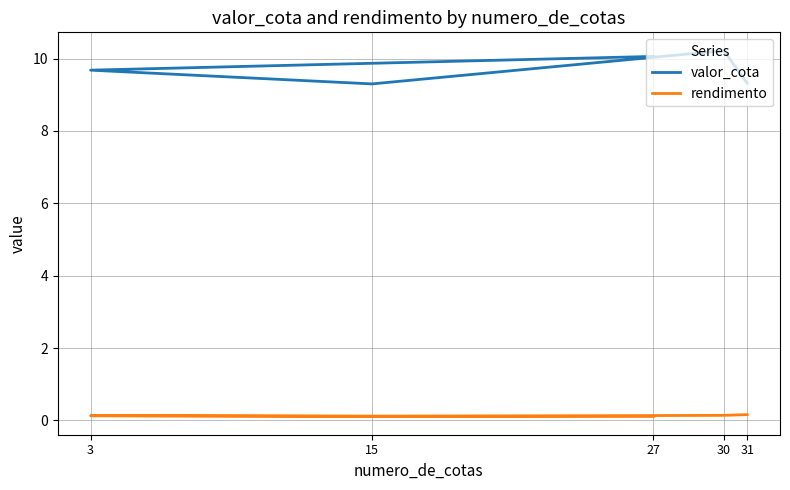

Where is valor_cota nearest to the value 9?

15